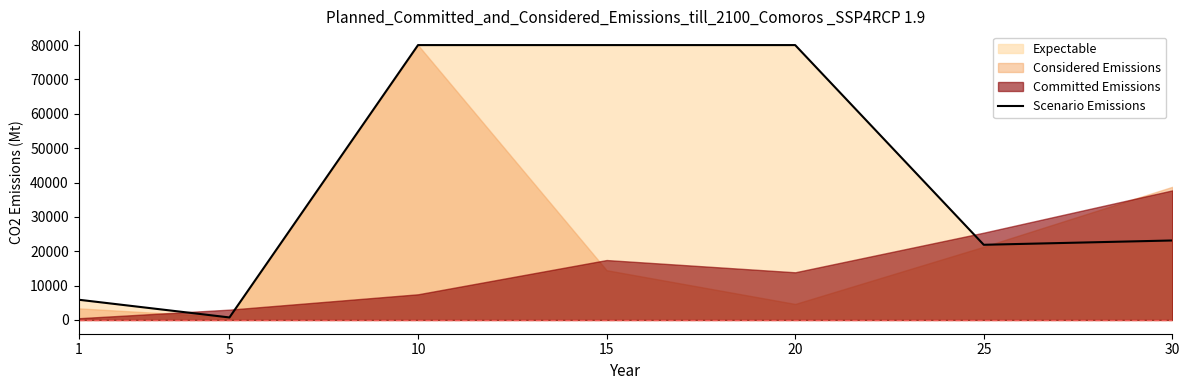

At which category does the chart reach its peak across all series?

10